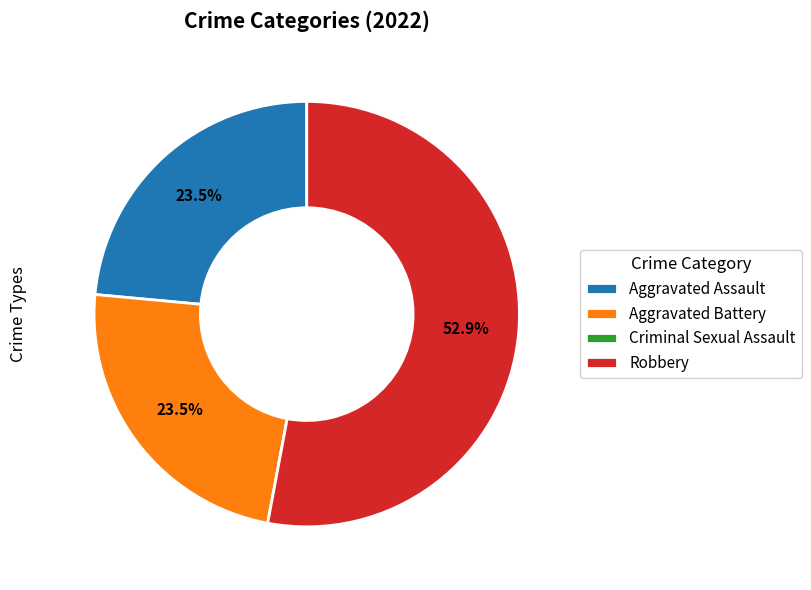

Between Robbery and Aggravated Battery, which is larger?

Robbery